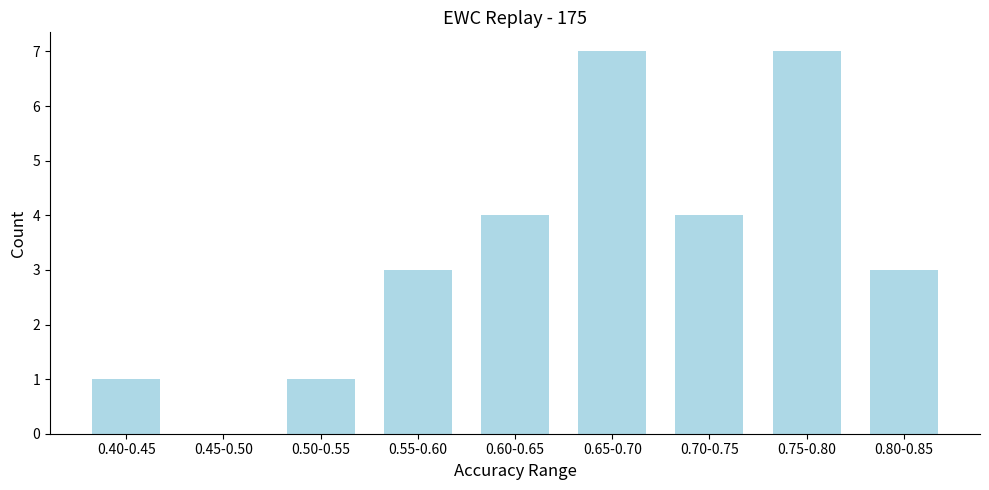

Reading left to right, what are all the values shown in this chart?

0.40-0.45=1	0.45-0.50=0	0.50-0.55=1	0.55-0.60=3	0.60-0.65=4	0.65-0.70=7	0.70-0.75=4	0.75-0.80=7	0.80-0.85=3